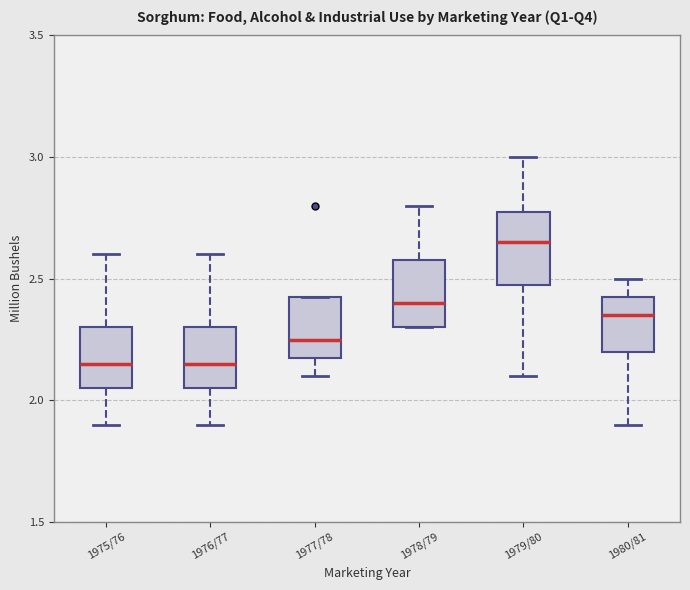

Reading left to right, read every box against the y-axis: the position of its median line, the range the box covers, and the ends of its whiskers. The values are not printed on the chart, so give them approximately, as read against the axis.

1975/76: median 2.15, box 2.05 to 2.30, whiskers 1.90 to 2.60
1976/77: median 2.15, box 2.05 to 2.30, whiskers 1.90 to 2.60
1977/78: median 2.25, box 2.20 to 2.45, whiskers 2.10 to 2.45
1978/79: median 2.40, box 2.30 to 2.60, whiskers 2.30 to 2.80
1979/80: median 2.65, box 2.50 to 2.80, whiskers 2.10 to 3.00
1980/81: median 2.35, box 2.20 to 2.45, whiskers 1.90 to 2.50